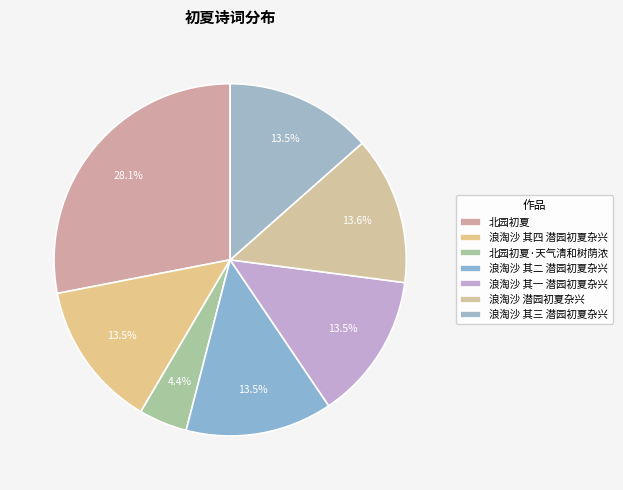

Is 北园初夏·天气清和树荫浓 the majority of the pie?

No